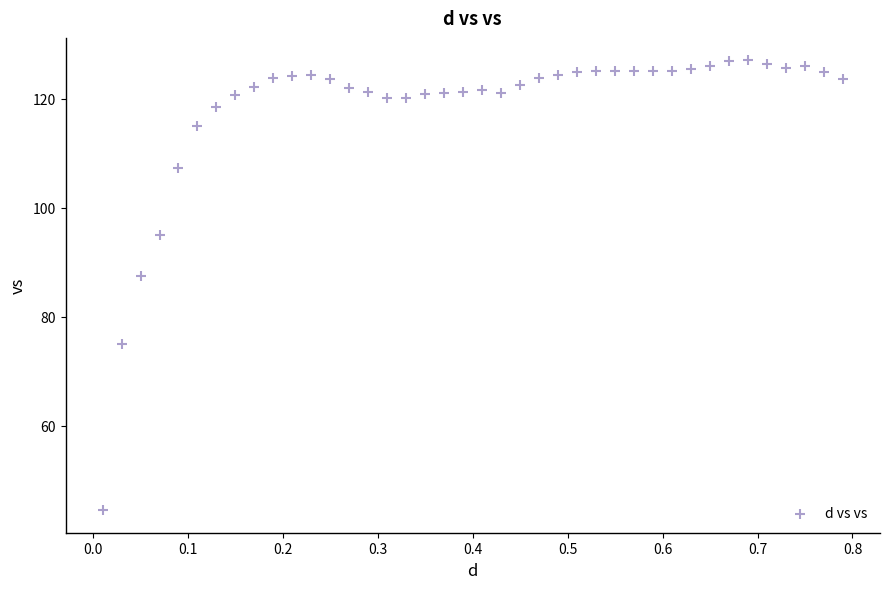

What Y value in the scatter plot is closest to 85?

87.4